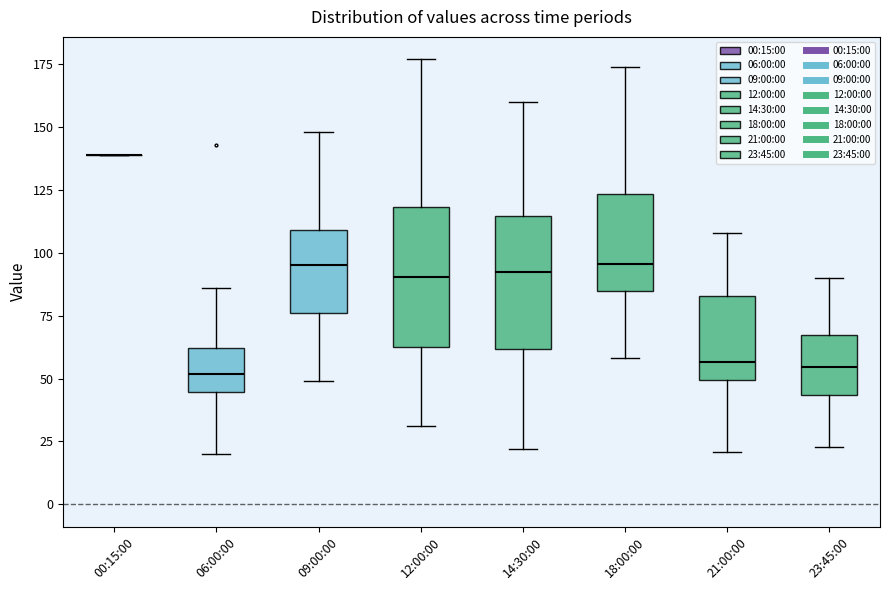

Where does the upper whisker of the box for 21:00:00 end on the y-axis? The values are not printed on the chart, so give them approximately, as read against the axis.

110